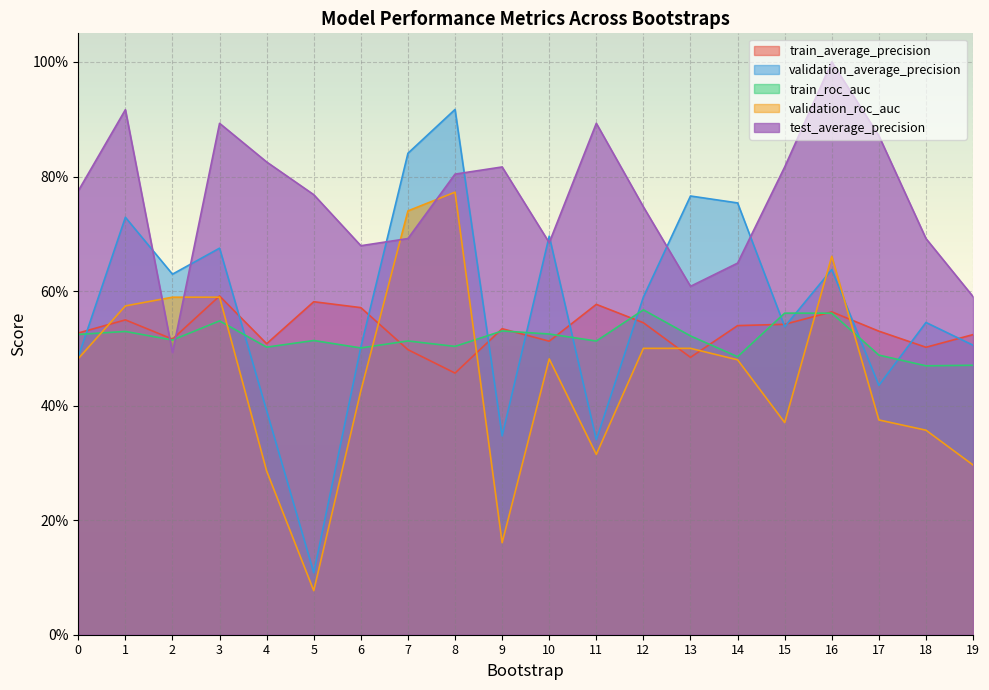

What is the difference between the maximum and second lowest values in the train_average_precision series?

0.1